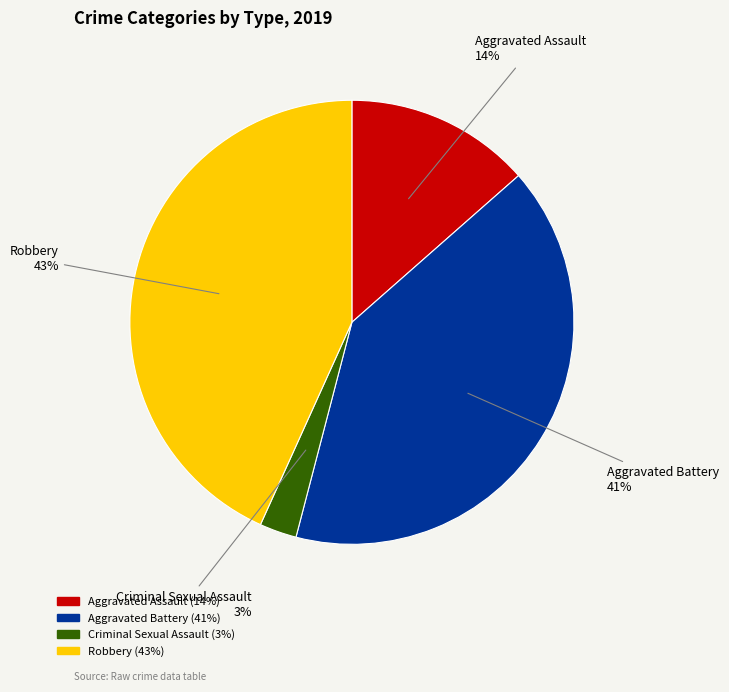

To the nearest percent, what percentage of the pie is Aggravated Battery?

41%